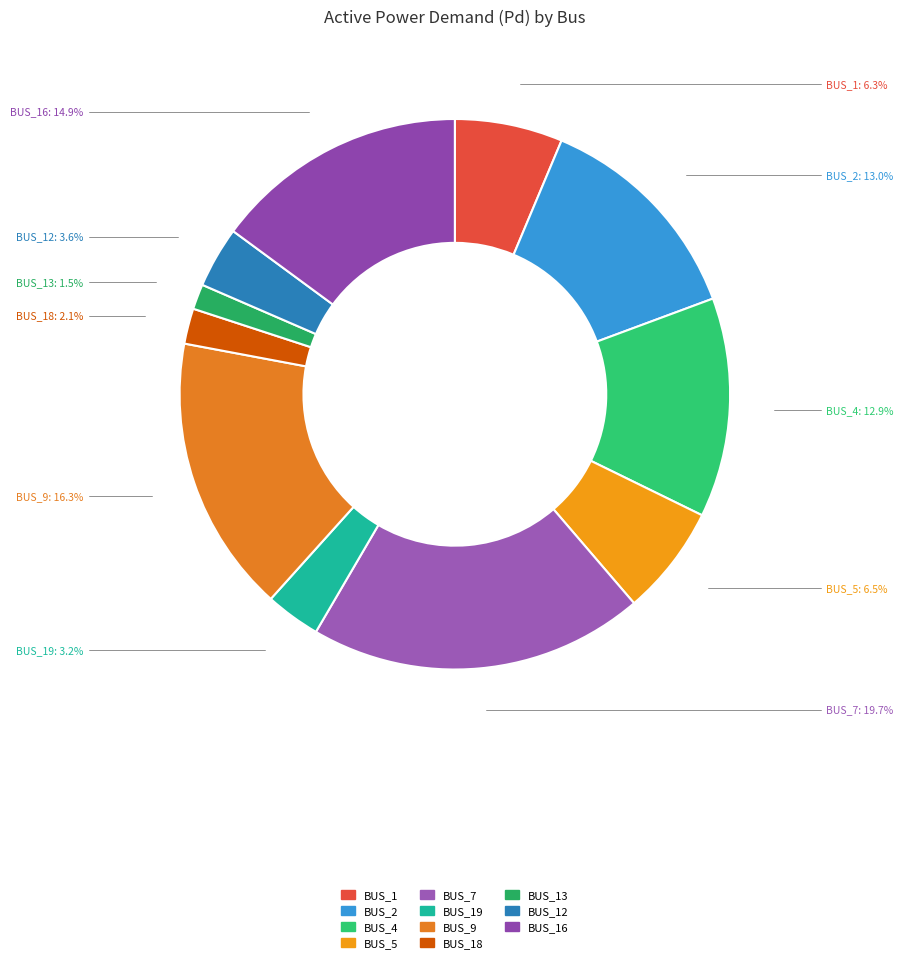

How many segments does this pie chart have?

11